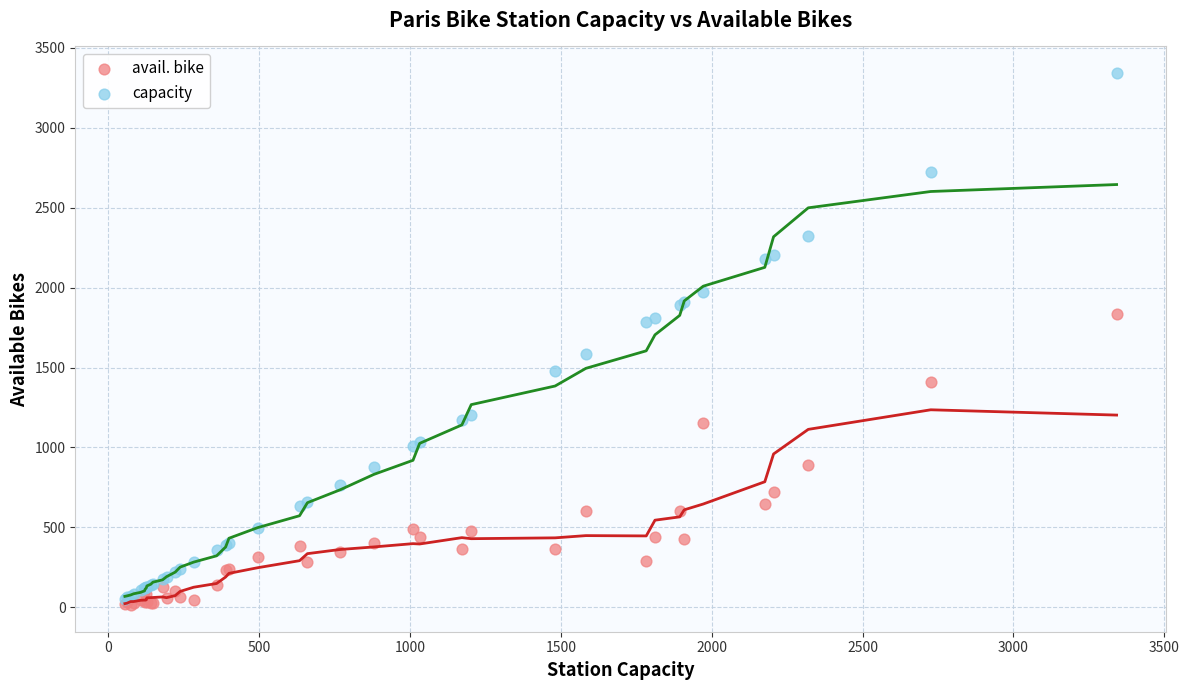

What are all the series names shown in the legend?

avail. bike, capacity